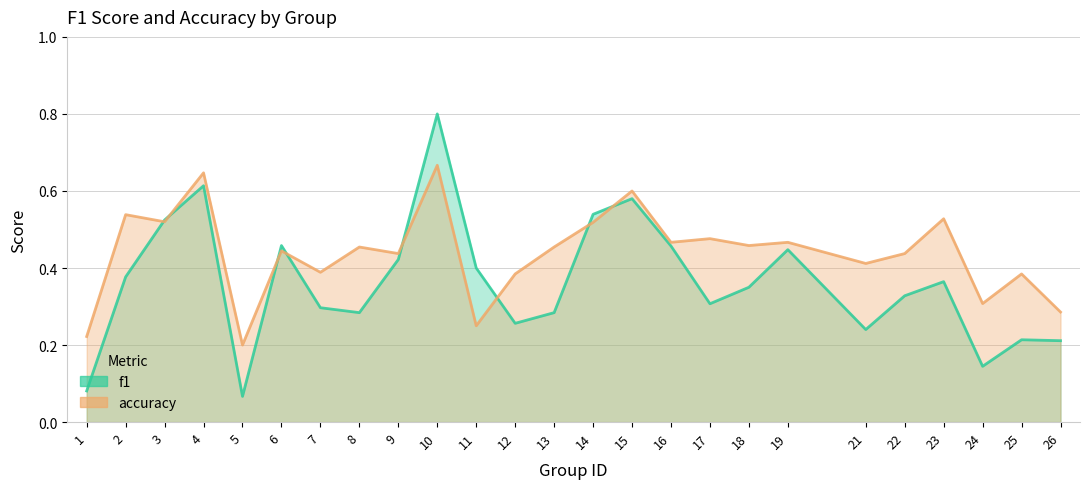

How many accuracy values are between 0 and 1?

25